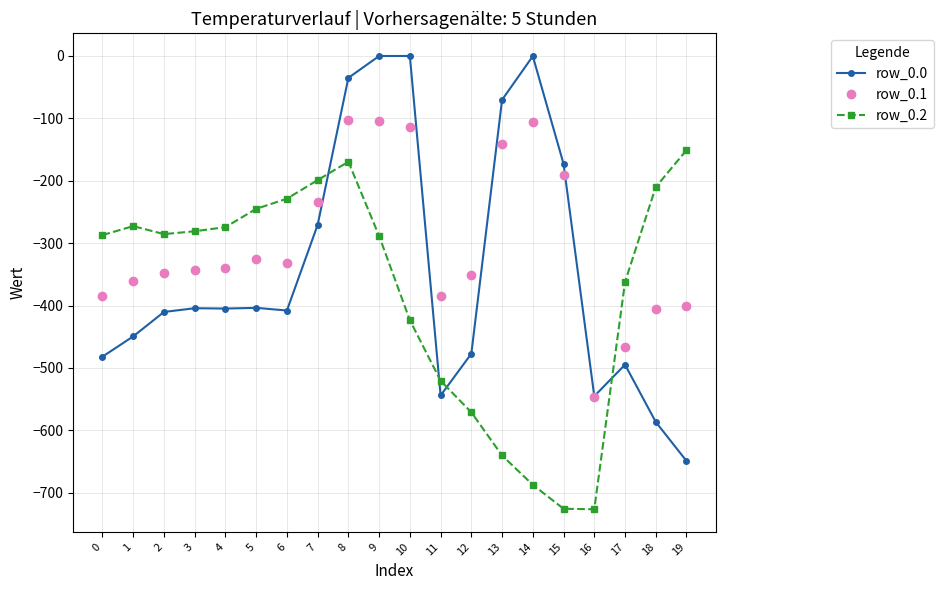

True or false: row_0.2 has more than 1 points higher than both neighbors.

True